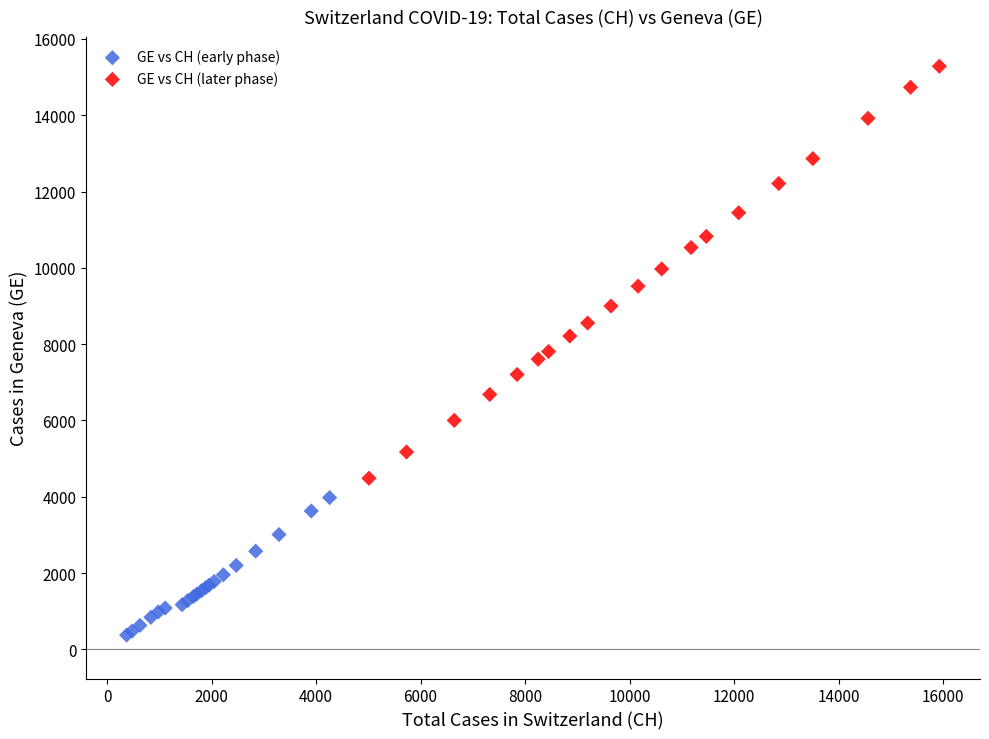

Which series has the widest spread of Y values?

GE vs CH (later phase)